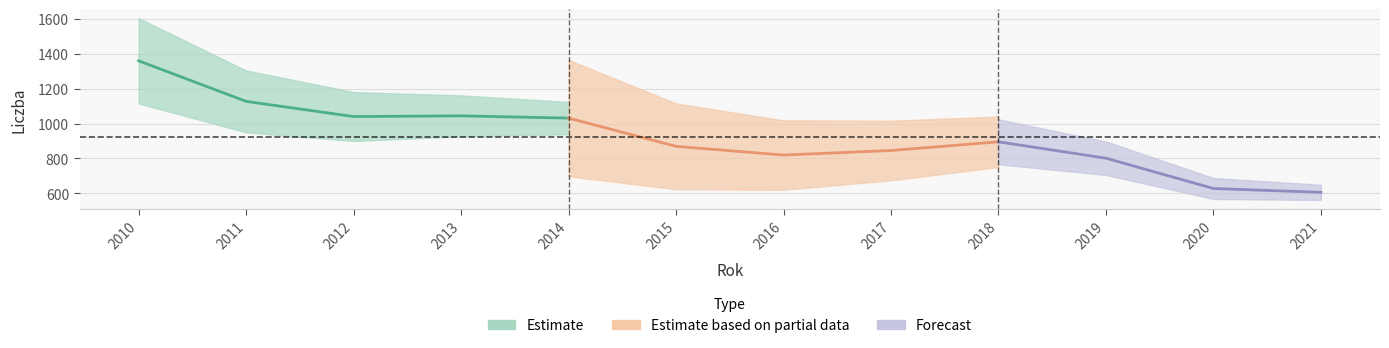

What is the difference between the values at 2018 and 2013?

149